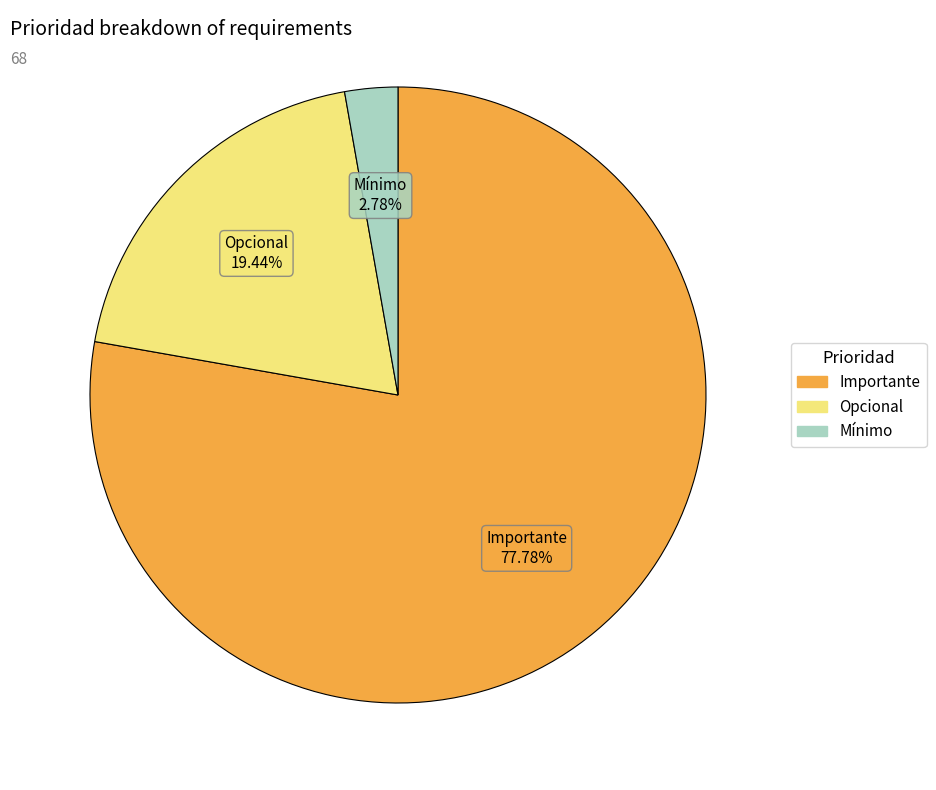

What percentage do Importante and Mínimo together represent?

80.6%